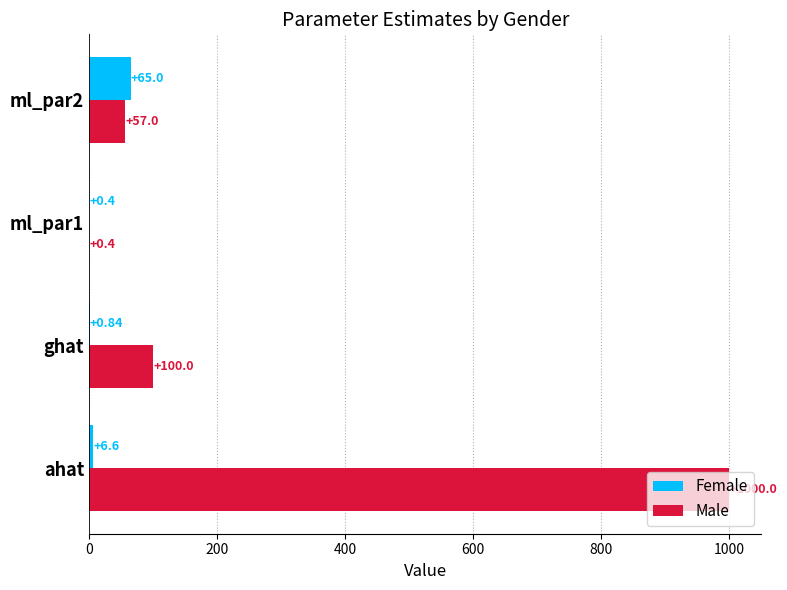

At which label is Male closest to 500?

ghat